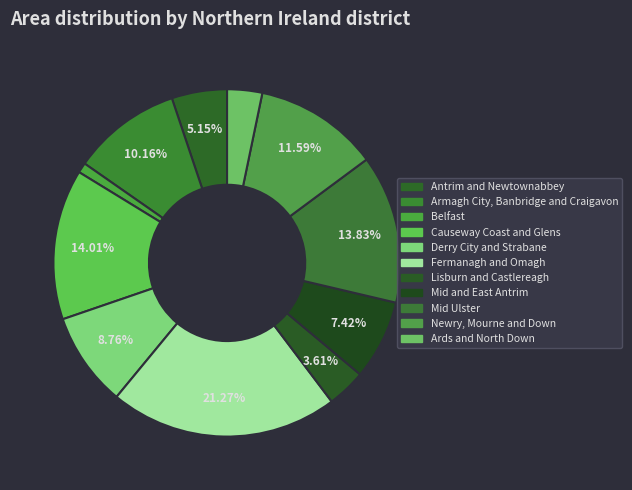

Between Newry, Mourne and Down and Derry City and Strabane, which is larger?

Newry, Mourne and Down